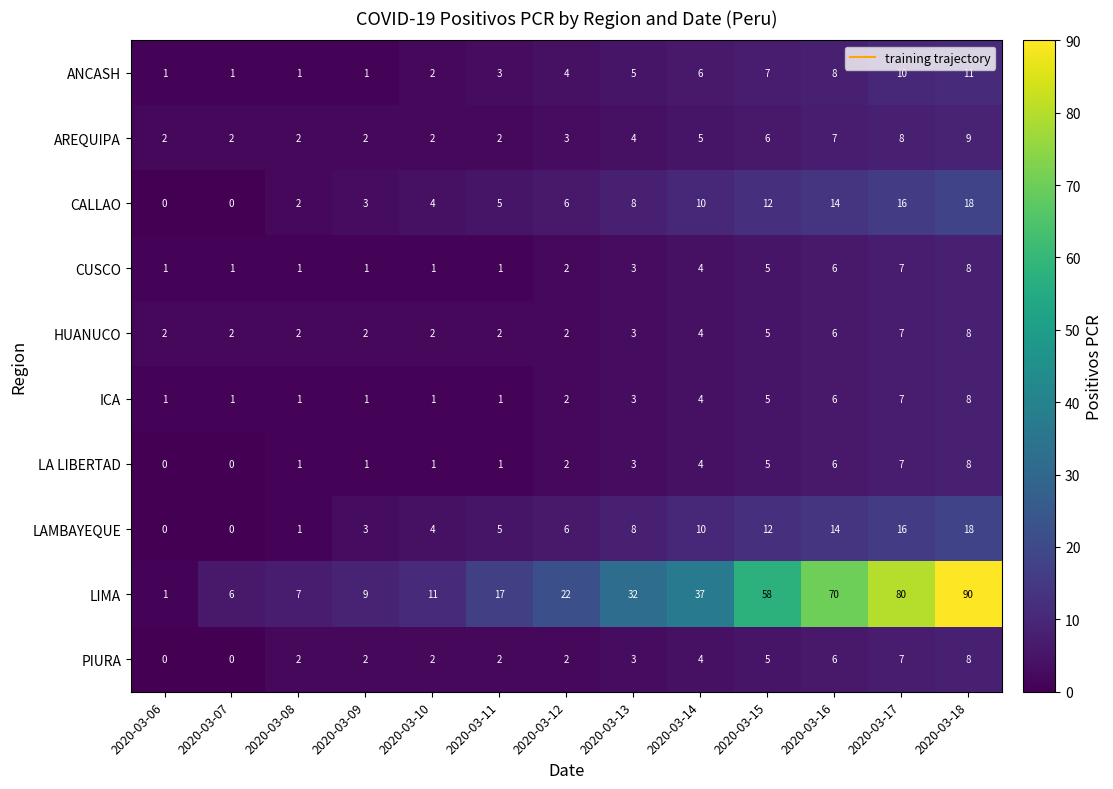

Where is LA LIBERTAD nearest to the value 4?

2020-03-14